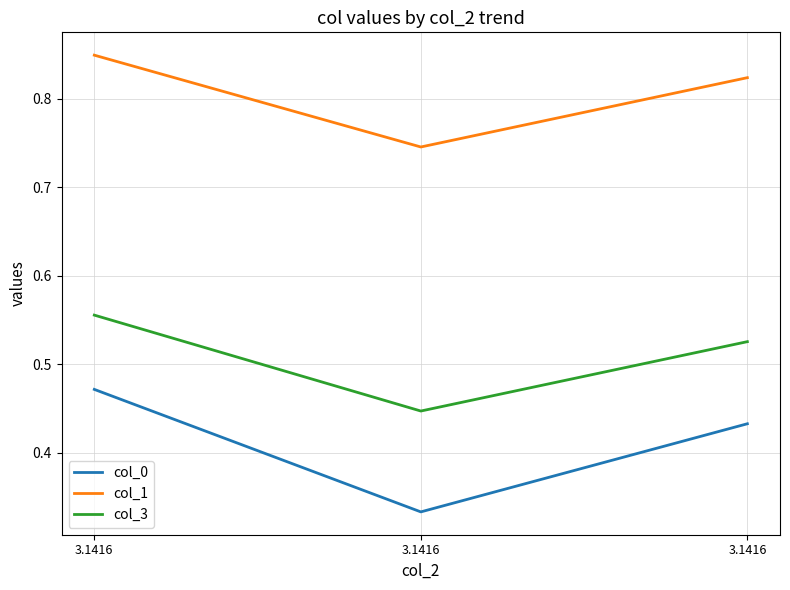

Does the chart have visible grid lines?

Yes